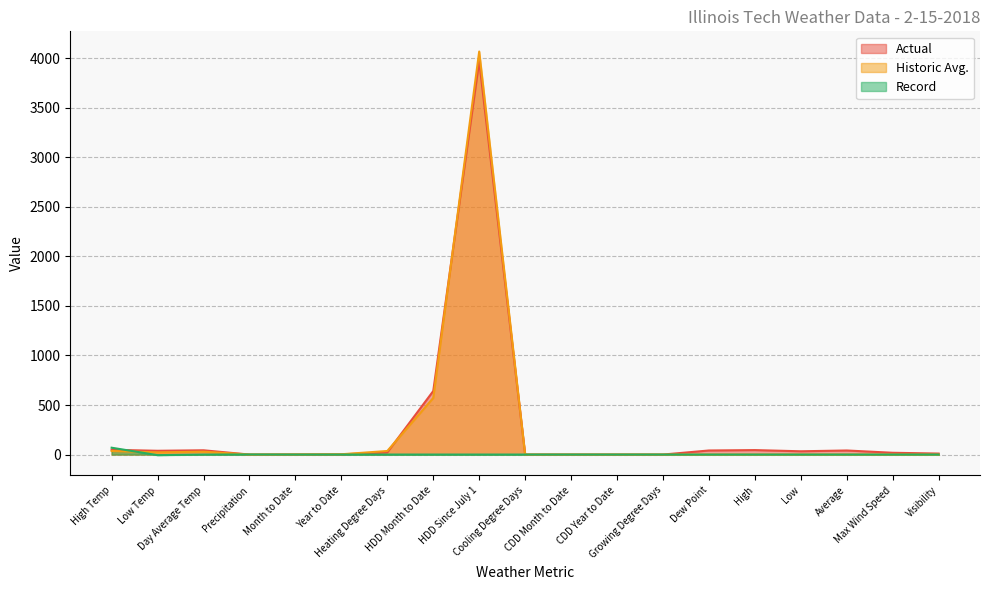

Which series has the widest spread of values?

Historic Avg.